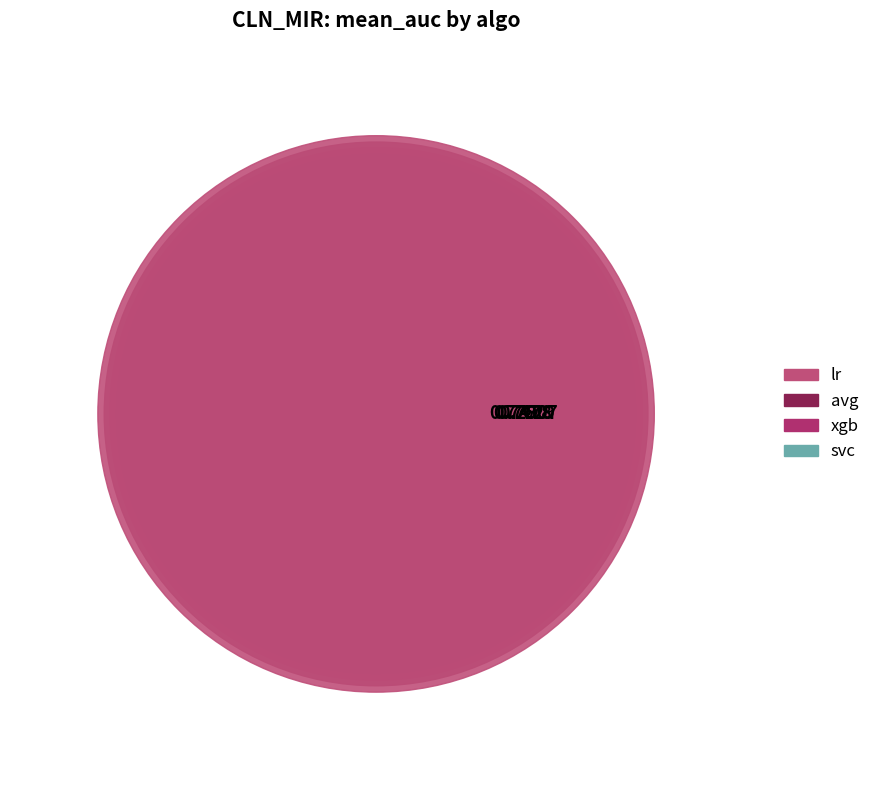

What percentage is the svc slice, to the nearest percent?

24%